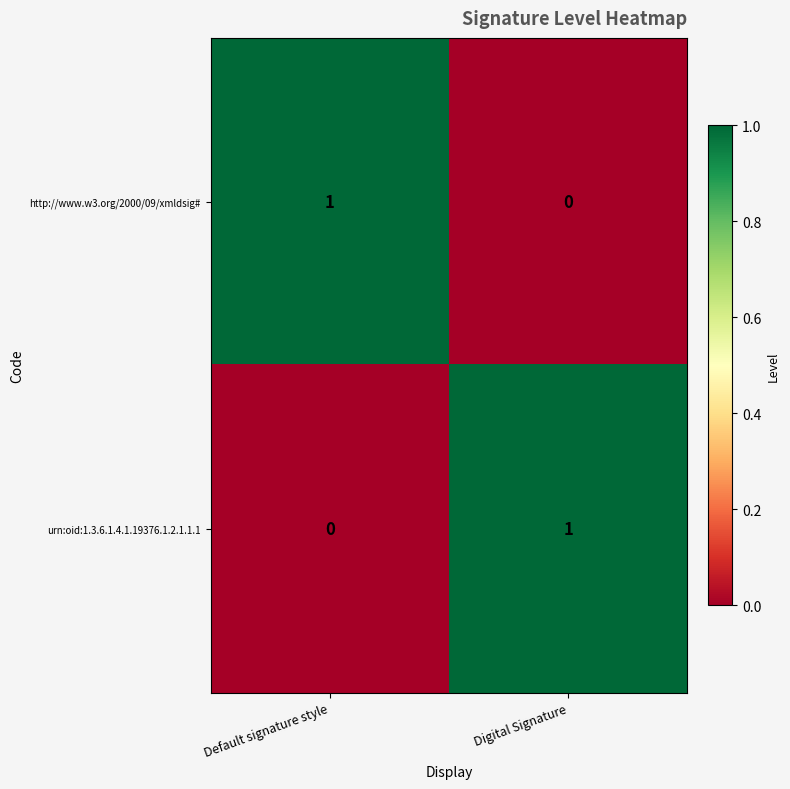

How many data points in urn:oid:1.3.6.1.4.1.19376.1.2.1.1.1 are less than 1?

1